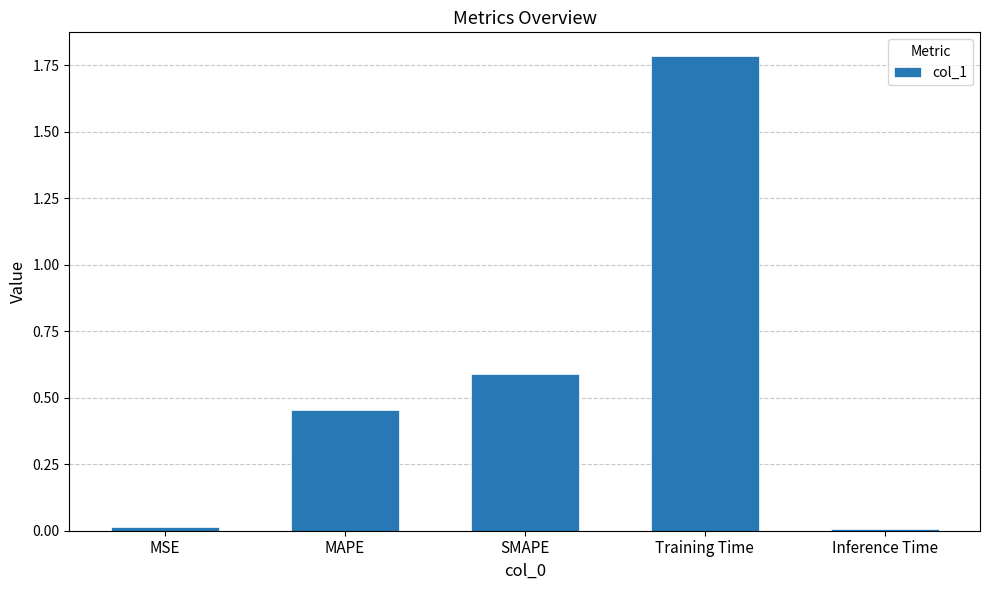

What is the maximum value shown in the chart?

1.8